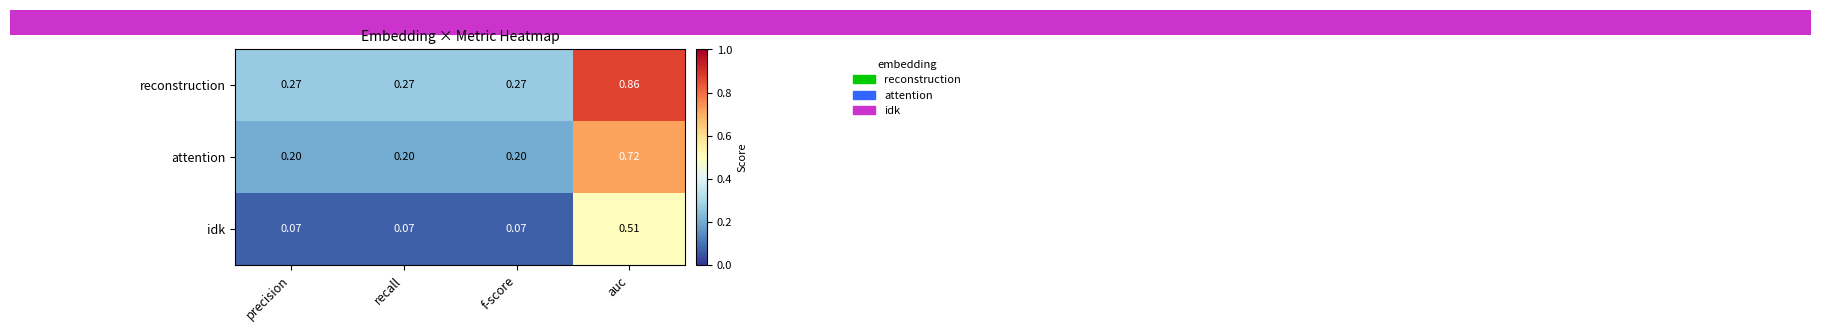

At which category is the sum across all series the highest?

auc